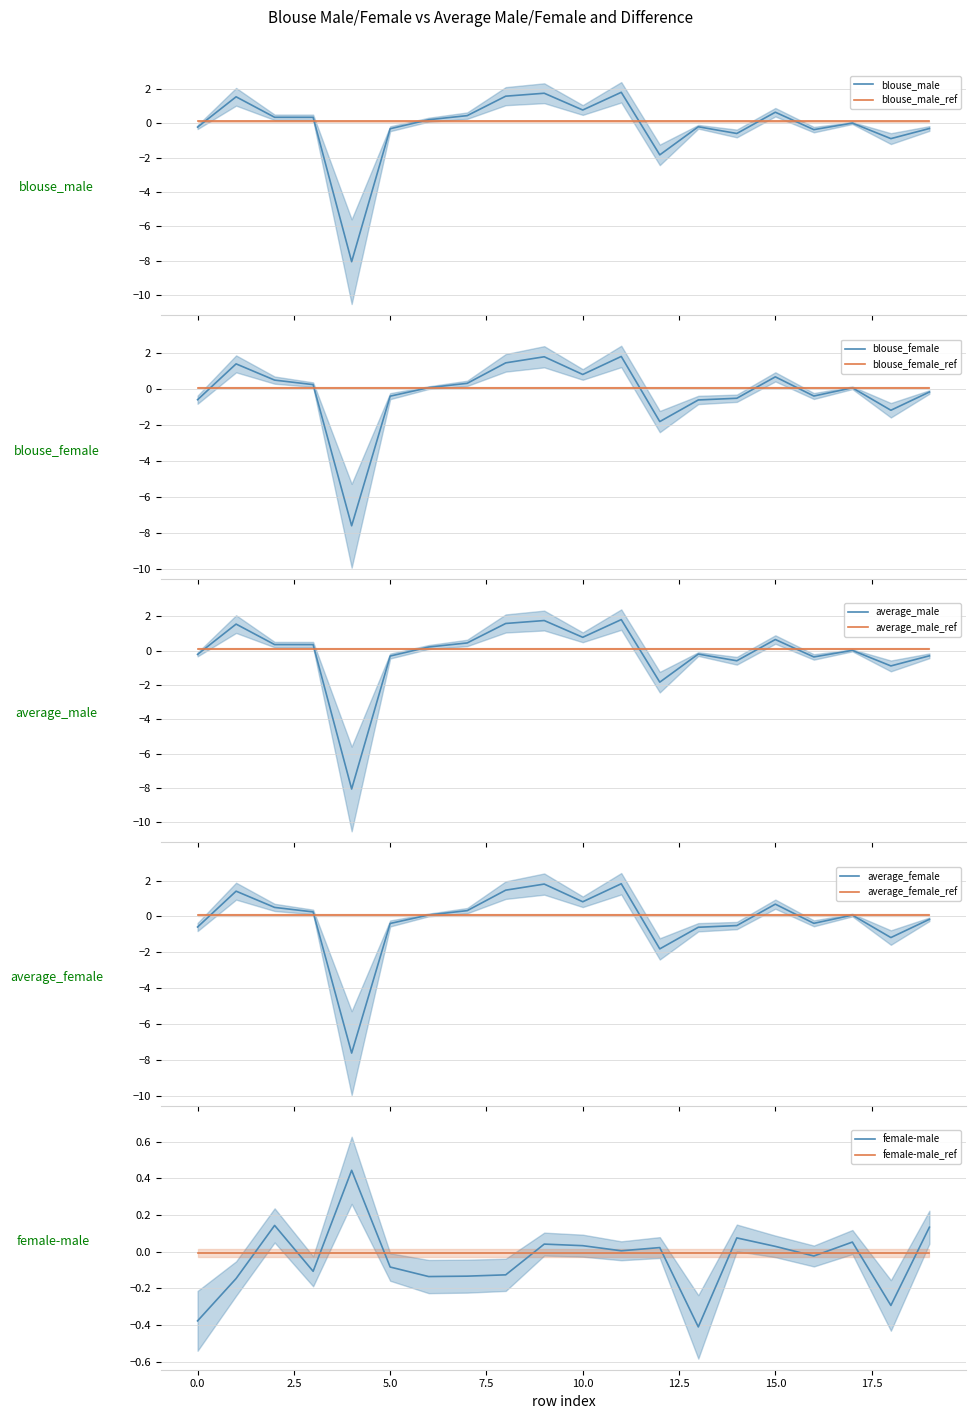

List the series in order of their peak value, highest first.

blouse_female, average_female, blouse_male, average_male, female-male